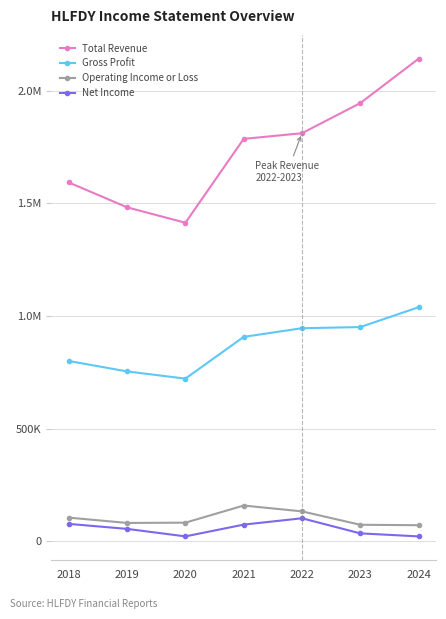

Reading left to right, what are all the values shown in this chart?

Total Revenue: 2018=1593200	2019=1482800	2020=1414300	2021=1786800	2022=1811900	2023=1945600	2024=2142600
Gross Profit: 2018=800300	2019=754000	2020=722000	2021=907400	2022=945900	2023=951000	2024=1038900
Operating Income or Loss: 2018=104700	2019=81000	2020=82300	2021=158300	2022=132500	2023=72900	2024=71000
Net Income: 2018=76800	2019=54600	2020=21400	2021=73600	2022=101800	2023=34800	2024=21300